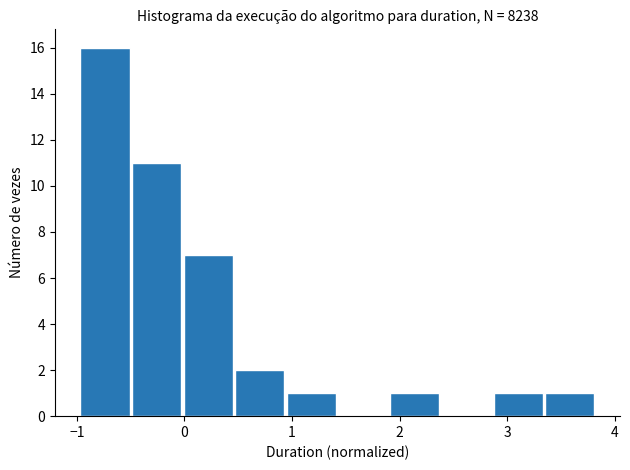

How tall is the bar that spans 0.0 to 0.5 on the x-axis? Neither the bar edges nor the heights are printed on the chart, so give them approximately, as read against the axes.

7